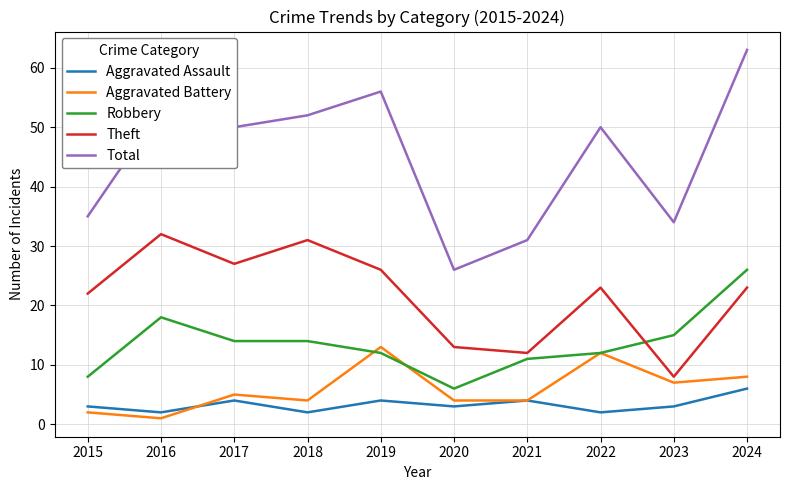

At which category is the sum across all series the highest?

2024